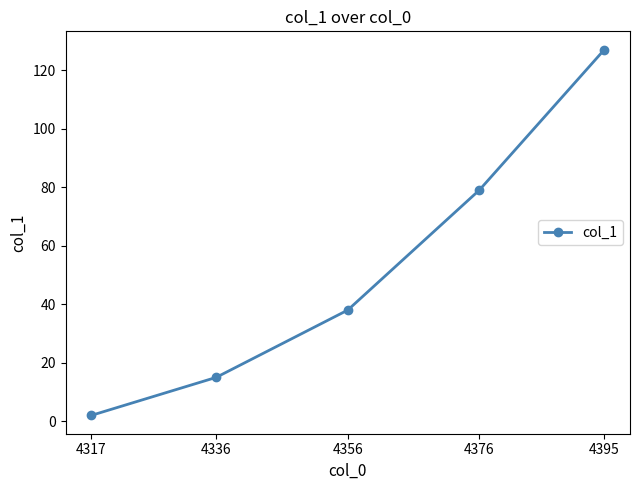

List the labels in order of value, largest first.

4395, 4376, 4356, 4336, 4317